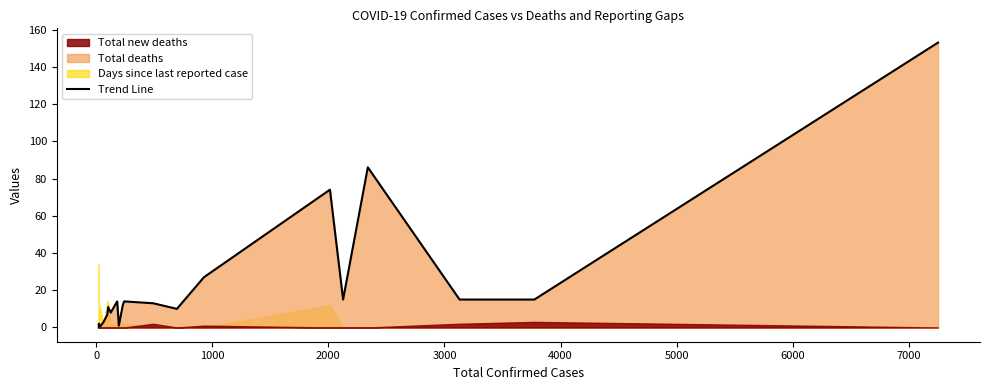

What is the sum of all values?

480